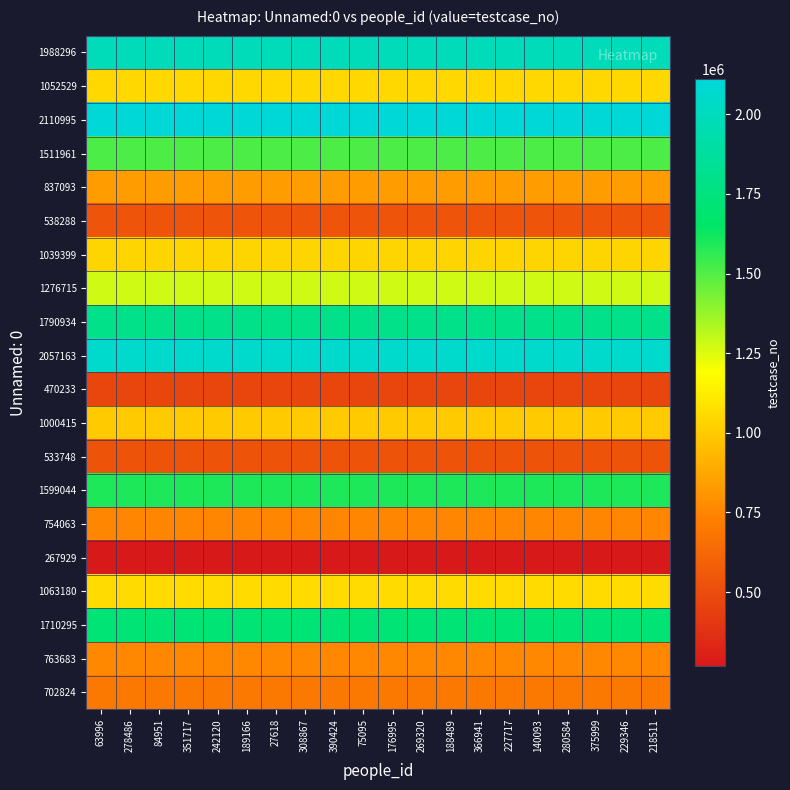

Reading left to right, what are all the values shown in this chart?

1988296: 63996=1988297	278486=1988297	84951=1988297	351717=1988297	242120=1988297	189166=1988297	27618=1988297	308867=1988297	390424=1988297	75095=1988297	176995=1988297	269320=1988297	188489=1988297	366941=1988297	227717=1988297	140093=1988297	280584=1988297	375999=1988297	229346=1988297	218511=1988297
1052529: 63996=1052530	278486=1052530	84951=1052530	351717=1052530	242120=1052530	189166=1052530	27618=1052530	308867=1052530	390424=1052530	75095=1052530	176995=1052530	269320=1052530	188489=1052530	366941=1052530	227717=1052530	140093=1052530	280584=1052530	375999=1052530	229346=1052530	218511=1052530
2110995: 63996=2110996	278486=2110996	84951=2110996	351717=2110996	242120=2110996	189166=2110996	27618=2110996	308867=2110996	390424=2110996	75095=2110996	176995=2110996	269320=2110996	188489=2110996	366941=2110996	227717=2110996	140093=2110996	280584=2110996	375999=2110996	229346=2110996	218511=2110996
1511961: 63996=1511962	278486=1511962	84951=1511962	351717=1511962	242120=1511962	189166=1511962	27618=1511962	308867=1511962	390424=1511962	75095=1511962	176995=1511962	269320=1511962	188489=1511962	366941=1511962	227717=1511962	140093=1511962	280584=1511962	375999=1511962	229346=1511962	218511=1511962
837093: 63996=837094	278486=837094	84951=837094	351717=837094	242120=837094	189166=837094	27618=837094	308867=837094	390424=837094	75095=837094	176995=837094	269320=837094	188489=837094	366941=837094	227717=837094	140093=837094	280584=837094	375999=837094	229346=837094	218511=837094
538288: 63996=538289	278486=538289	84951=538289	351717=538289	242120=538289	189166=538289	27618=538289	308867=538289	390424=538289	75095=538289	176995=538289	269320=538289	188489=538289	366941=538289	227717=538289	140093=538289	280584=538289	375999=538289	229346=538289	218511=538289
1039399: 63996=1039400	278486=1039400	84951=1039400	351717=1039400	242120=1039400	189166=1039400	27618=1039400	308867=1039400	390424=1039400	75095=1039400	176995=1039400	269320=1039400	188489=1039400	366941=1039400	227717=1039400	140093=1039400	280584=1039400	375999=1039400	229346=1039400	218511=1039400
1276715: 63996=1276716	278486=1276716	84951=1276716	351717=1276716	242120=1276716	189166=1276716	27618=1276716	308867=1276716	390424=1276716	75095=1276716	176995=1276716	269320=1276716	188489=1276716	366941=1276716	227717=1276716	140093=1276716	280584=1276716	375999=1276716	229346=1276716	218511=1276716
1790934: 63996=1790935	278486=1790935	84951=1790935	351717=1790935	242120=1790935	189166=1790935	27618=1790935	308867=1790935	390424=1790935	75095=1790935	176995=1790935	269320=1790935	188489=1790935	366941=1790935	227717=1790935	140093=1790935	280584=1790935	375999=1790935	229346=1790935	218511=1790935
2057163: 63996=2057164	278486=2057164	84951=2057164	351717=2057164	242120=2057164	189166=2057164	27618=2057164	308867=2057164	390424=2057164	75095=2057164	176995=2057164	269320=2057164	188489=2057164	366941=2057164	227717=2057164	140093=2057164	280584=2057164	375999=2057164	229346=2057164	218511=2057164
470233: 63996=470234	278486=470234	84951=470234	351717=470234	242120=470234	189166=470234	27618=470234	308867=470234	390424=470234	75095=470234	176995=470234	269320=470234	188489=470234	366941=470234	227717=470234	140093=470234	280584=470234	375999=470234	229346=470234	218511=470234
1000415: 63996=1000416	278486=1000416	84951=1000416	351717=1000416	242120=1000416	189166=1000416	27618=1000416	308867=1000416	390424=1000416	75095=1000416	176995=1000416	269320=1000416	188489=1000416	366941=1000416	227717=1000416	140093=1000416	280584=1000416	375999=1000416	229346=1000416	218511=1000416
533748: 63996=533749	278486=533749	84951=533749	351717=533749	242120=533749	189166=533749	27618=533749	308867=533749	390424=533749	75095=533749	176995=533749	269320=533749	188489=533749	366941=533749	227717=533749	140093=533749	280584=533749	375999=533749	229346=533749	218511=533749
1599044: 63996=1599045	278486=1599045	84951=1599045	351717=1599045	242120=1599045	189166=1599045	27618=1599045	308867=1599045	390424=1599045	75095=1599045	176995=1599045	269320=1599045	188489=1599045	366941=1599045	227717=1599045	140093=1599045	280584=1599045	375999=1599045	229346=1599045	218511=1599045
754063: 63996=754064	278486=754064	84951=754064	351717=754064	242120=754064	189166=754064	27618=754064	308867=754064	390424=754064	75095=754064	176995=754064	269320=754064	188489=754064	366941=754064	227717=754064	140093=754064	280584=754064	375999=754064	229346=754064	218511=754064
267929: 63996=267930	278486=267930	84951=267930	351717=267930	242120=267930	189166=267930	27618=267930	308867=267930	390424=267930	75095=267930	176995=267930	269320=267930	188489=267930	366941=267930	227717=267930	140093=267930	280584=267930	375999=267930	229346=267930	218511=267930
1063180: 63996=1063181	278486=1063181	84951=1063181	351717=1063181	242120=1063181	189166=1063181	27618=1063181	308867=1063181	390424=1063181	75095=1063181	176995=1063181	269320=1063181	188489=1063181	366941=1063181	227717=1063181	140093=1063181	280584=1063181	375999=1063181	229346=1063181	218511=1063181
1710295: 63996=1710296	278486=1710296	84951=1710296	351717=1710296	242120=1710296	189166=1710296	27618=1710296	308867=1710296	390424=1710296	75095=1710296	176995=1710296	269320=1710296	188489=1710296	366941=1710296	227717=1710296	140093=1710296	280584=1710296	375999=1710296	229346=1710296	218511=1710296
763683: 63996=763684	278486=763684	84951=763684	351717=763684	242120=763684	189166=763684	27618=763684	308867=763684	390424=763684	75095=763684	176995=763684	269320=763684	188489=763684	366941=763684	227717=763684	140093=763684	280584=763684	375999=763684	229346=763684	218511=763684
702824: 63996=702825	278486=702825	84951=702825	351717=702825	242120=702825	189166=702825	27618=702825	308867=702825	390424=702825	75095=702825	176995=702825	269320=702825	188489=702825	366941=702825	227717=702825	140093=702825	280584=702825	375999=702825	229346=702825	218511=702825